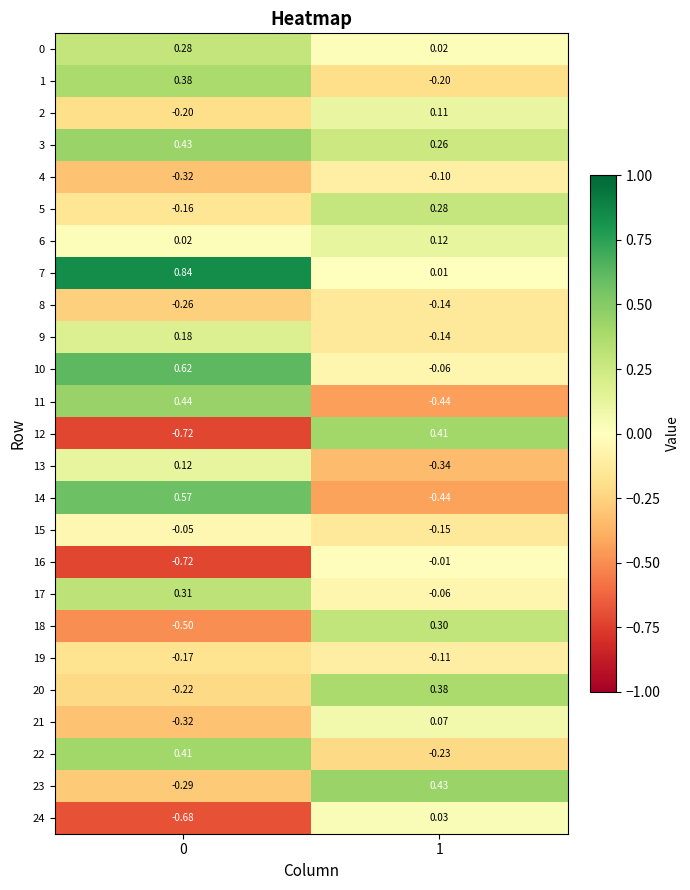

Count the number of categories in the chart.

2